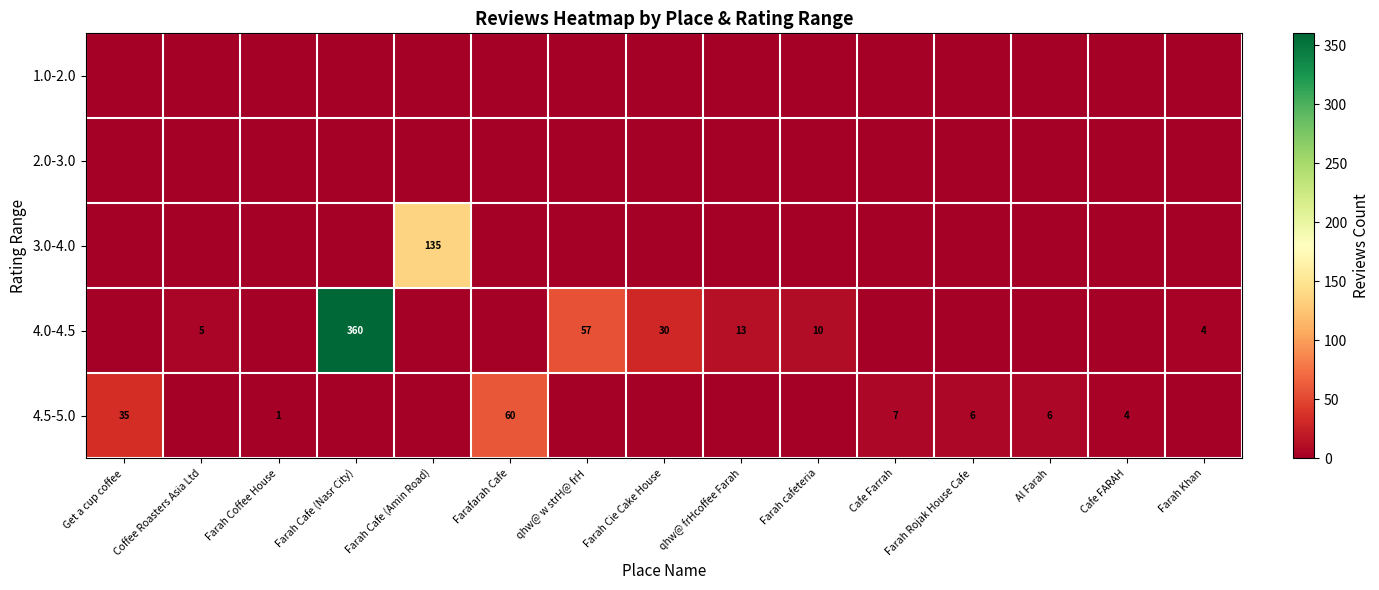

Between Farah Cafe (Nasr City) and qhw@ w strH@ frH, which is larger?

Farah Cafe (Nasr City)